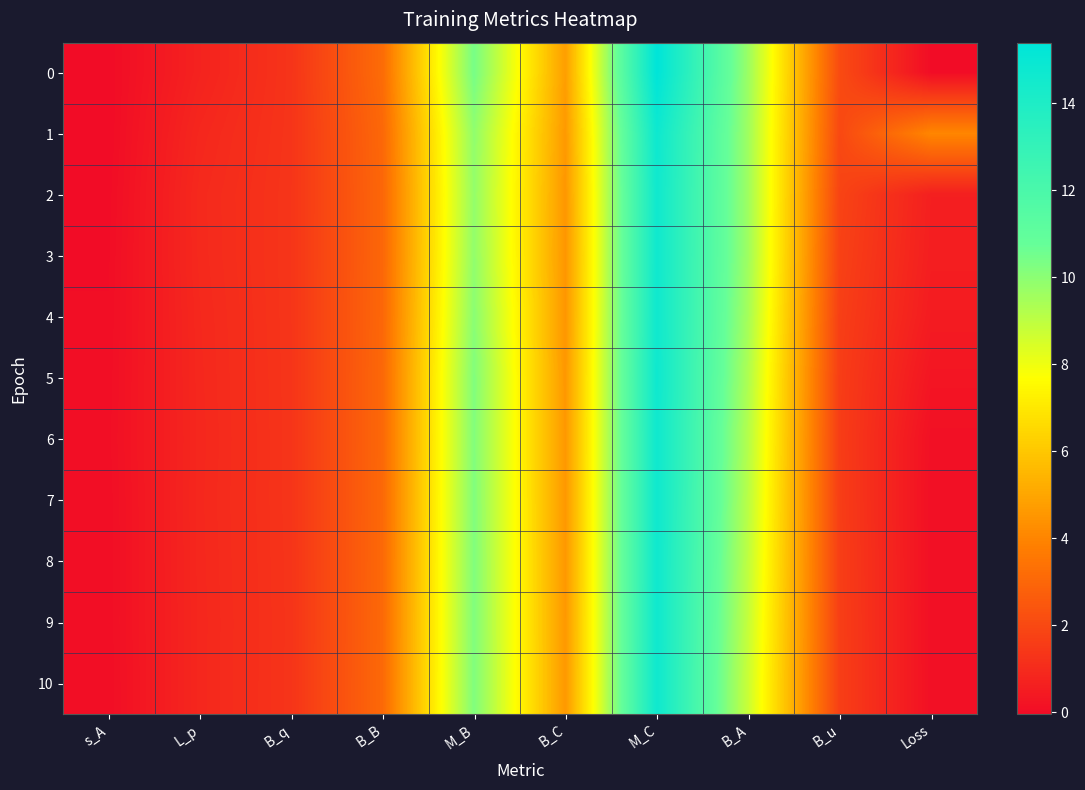

Reading right to left, extract all data points from this chart.

0: Loss=0.0	B_u=2.1	B_A=9.7	M_C=15.4	B_C=4.8	M_B=10.4	B_B=3.2	B_q=1.3	L_p=0.7	s_A=-0.0
1: Loss=4.0	B_u=2.0	B_A=9.6	M_C=14.8	B_C=4.6	M_B=9.9	B_B=3.1	B_q=1.3	L_p=0.9	s_A=-0.0
2: Loss=0.6	B_u=1.8	B_A=9.6	M_C=14.6	B_C=4.5	M_B=9.8	B_B=3.0	B_q=1.3	L_p=1.0	s_A=-0.0
3: Loss=0.6	B_u=1.8	B_A=9.6	M_C=14.7	B_C=4.5	M_B=9.9	B_B=3.0	B_q=1.3	L_p=0.9	s_A=0.0
4: Loss=0.5	B_u=1.7	B_A=9.5	M_C=14.7	B_C=4.5	M_B=10.0	B_B=3.0	B_q=1.3	L_p=0.9	s_A=0.0
5: Loss=0.3	B_u=1.6	B_A=9.3	M_C=14.7	B_C=4.6	M_B=10.2	B_B=3.1	B_q=1.3	L_p=0.9	s_A=0.0
6: Loss=0.1	B_u=1.6	B_A=9.2	M_C=14.7	B_C=4.6	M_B=10.2	B_B=3.1	B_q=1.3	L_p=0.9	s_A=0.1
7: Loss=0.1	B_u=1.6	B_A=9.1	M_C=14.7	B_C=4.6	M_B=10.2	B_B=3.1	B_q=1.3	L_p=0.9	s_A=0.0
8: Loss=0.1	B_u=1.6	B_A=9.0	M_C=14.7	B_C=4.6	M_B=10.2	B_B=3.1	B_q=1.3	L_p=0.9	s_A=0.0
9: Loss=0.1	B_u=1.7	B_A=8.8	M_C=14.7	B_C=4.6	M_B=10.2	B_B=3.1	B_q=1.3	L_p=0.9	s_A=0.0
10: Loss=0.1	B_u=1.7	B_A=8.7	M_C=14.7	B_C=4.6	M_B=10.2	B_B=3.1	B_q=1.3	L_p=0.9	s_A=0.0